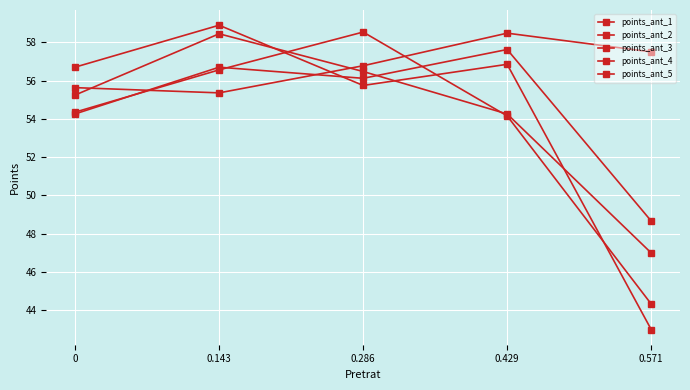

How many data points in points_ant_4 are less than 56?

2